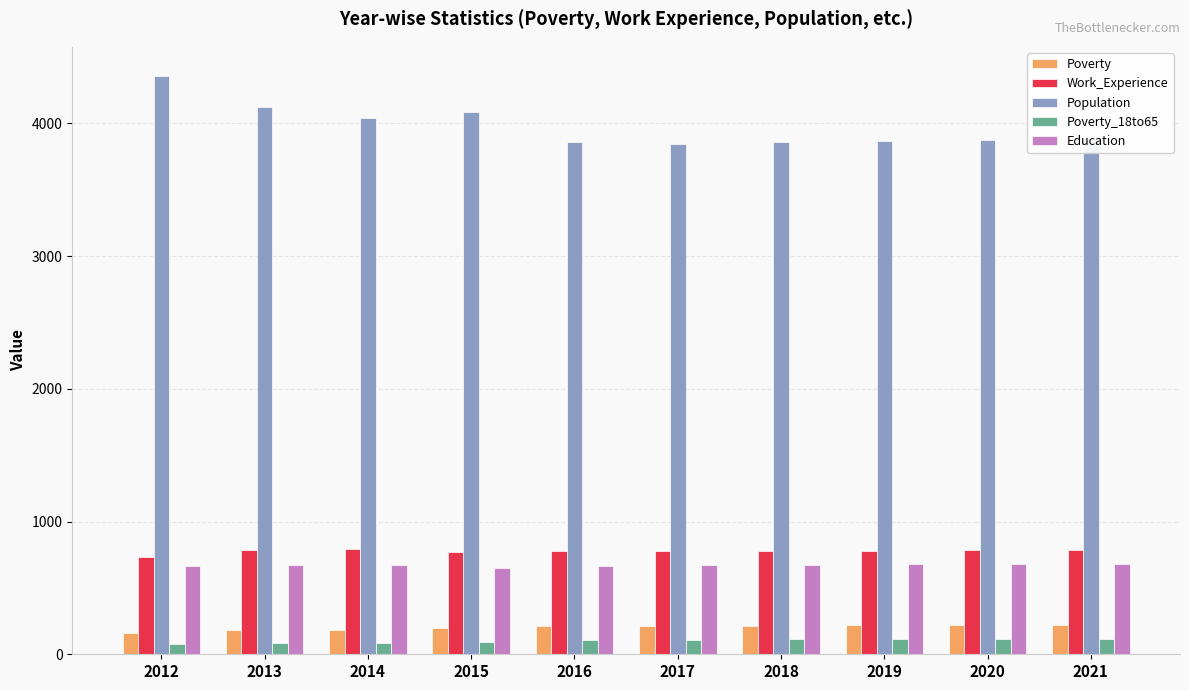

Count the number of data series in this chart.

5